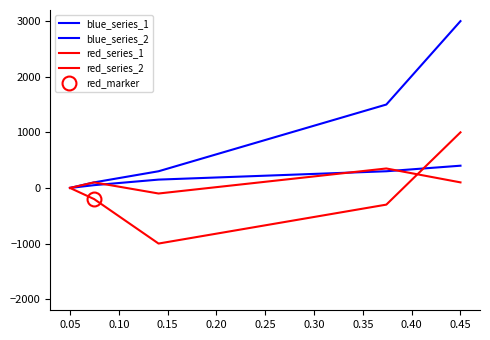

Where is the first local maximum for red_series_2?

0.05